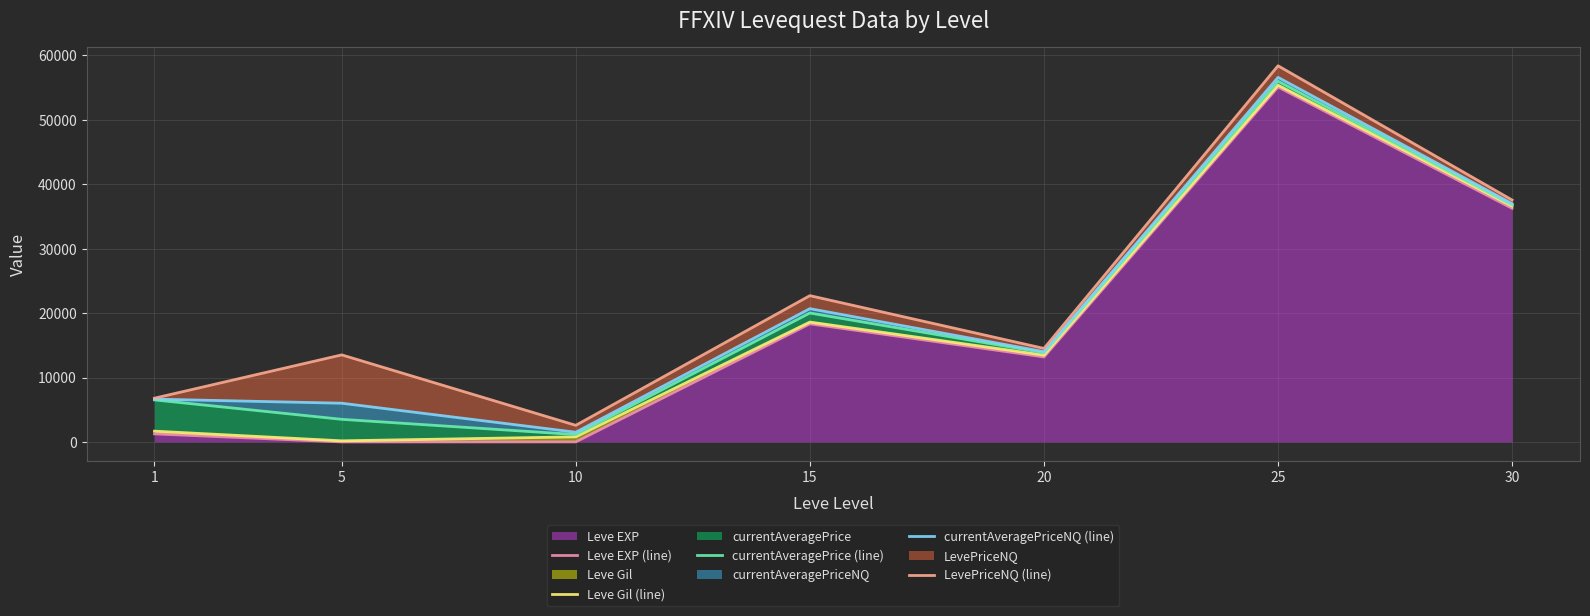

Which series has the widest spread of values?

LevePriceNQ (line)